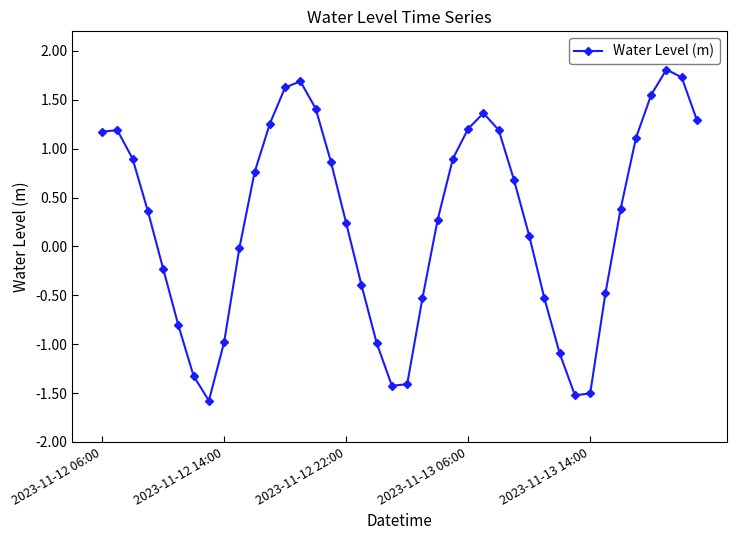

What is the minimum value shown in the chart?

-1.6